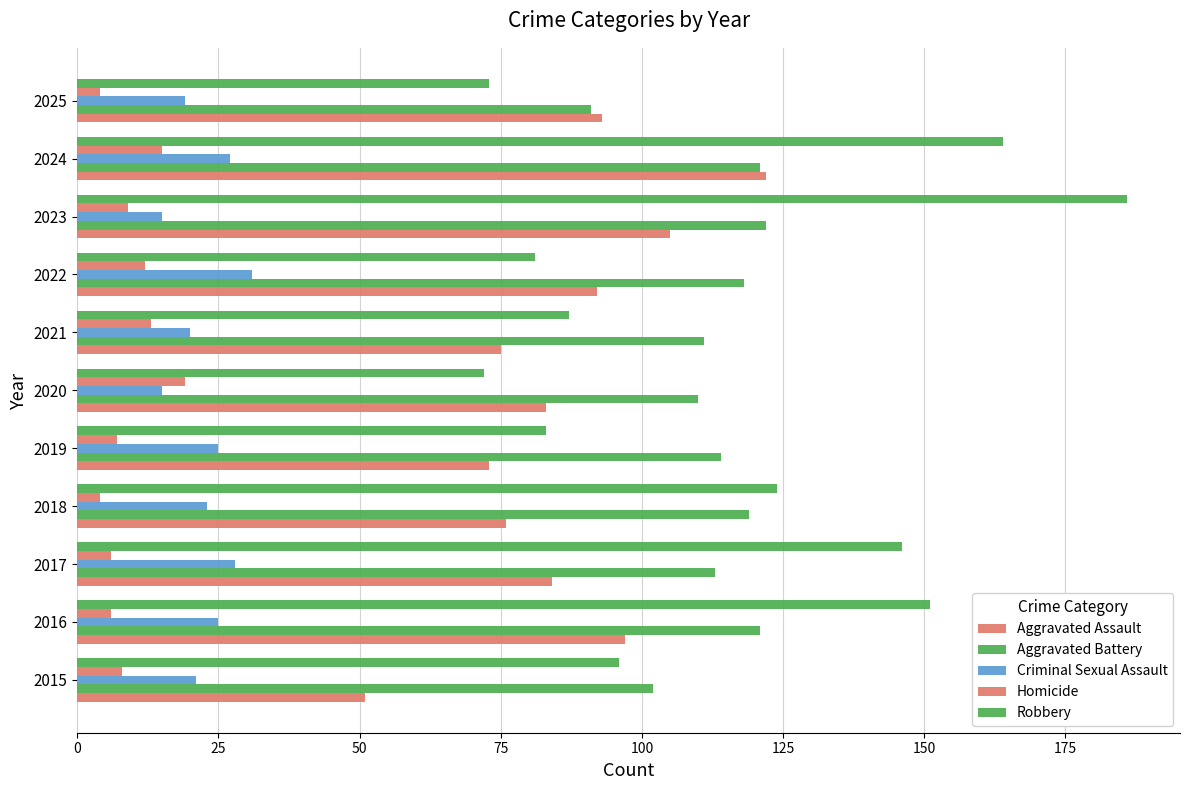

How many values in the Criminal Sexual Assault series are below 23?

5